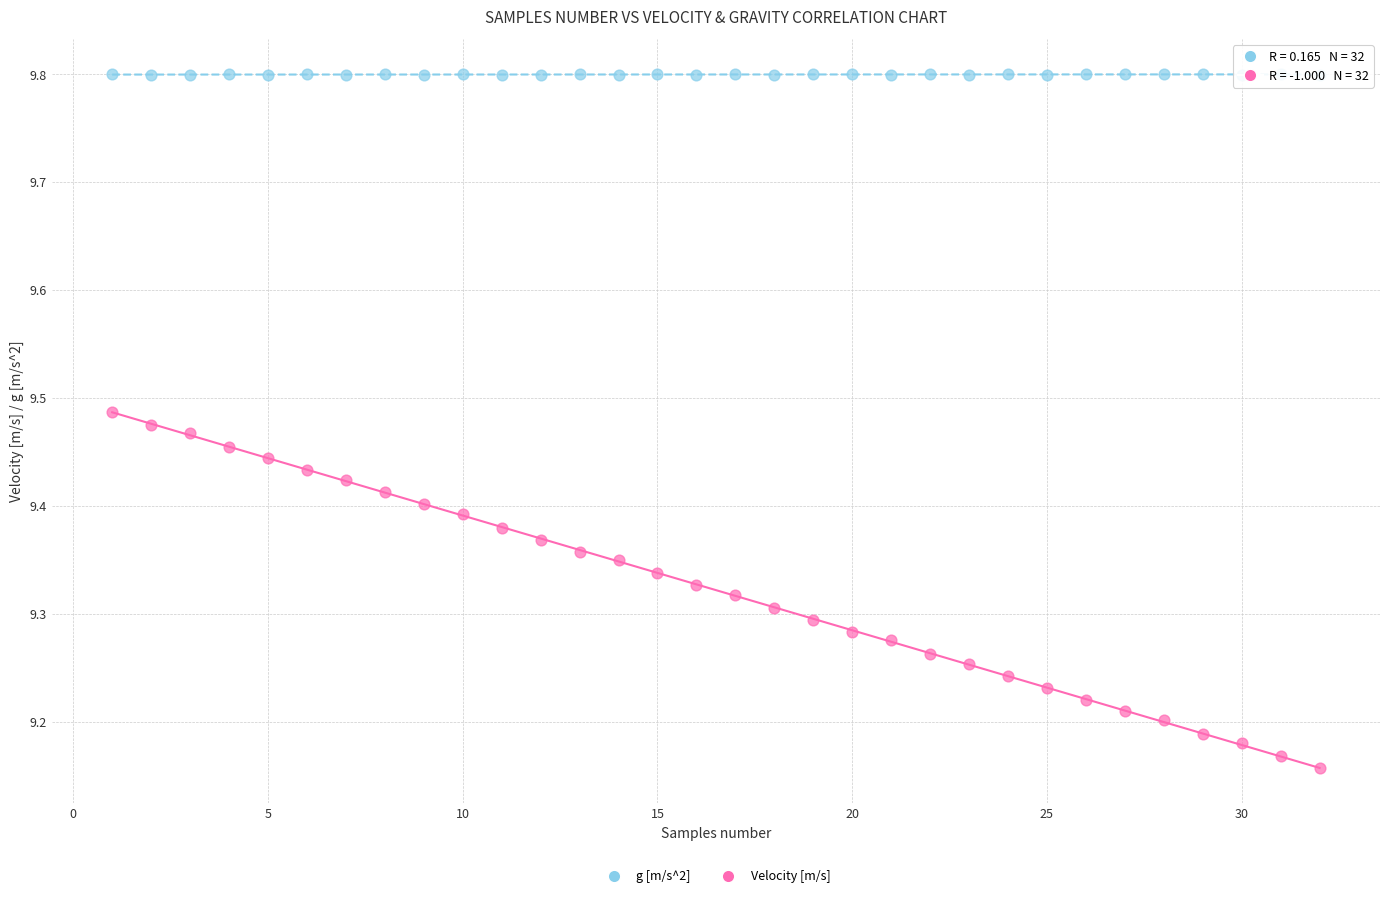

Which series contains the highest Y value?

g [m/s^2]